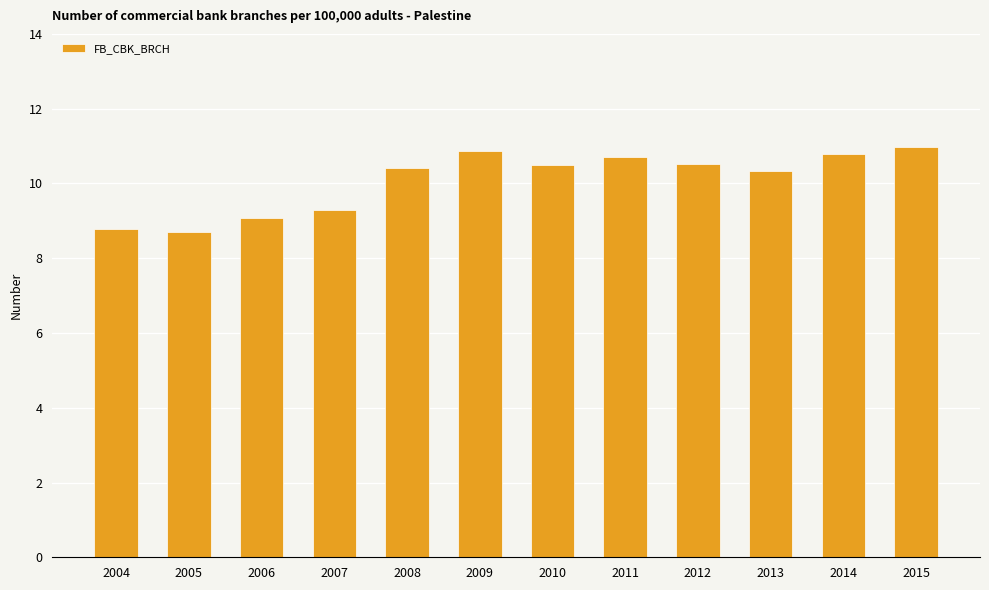

At which label does the data first exceed 10?

2008